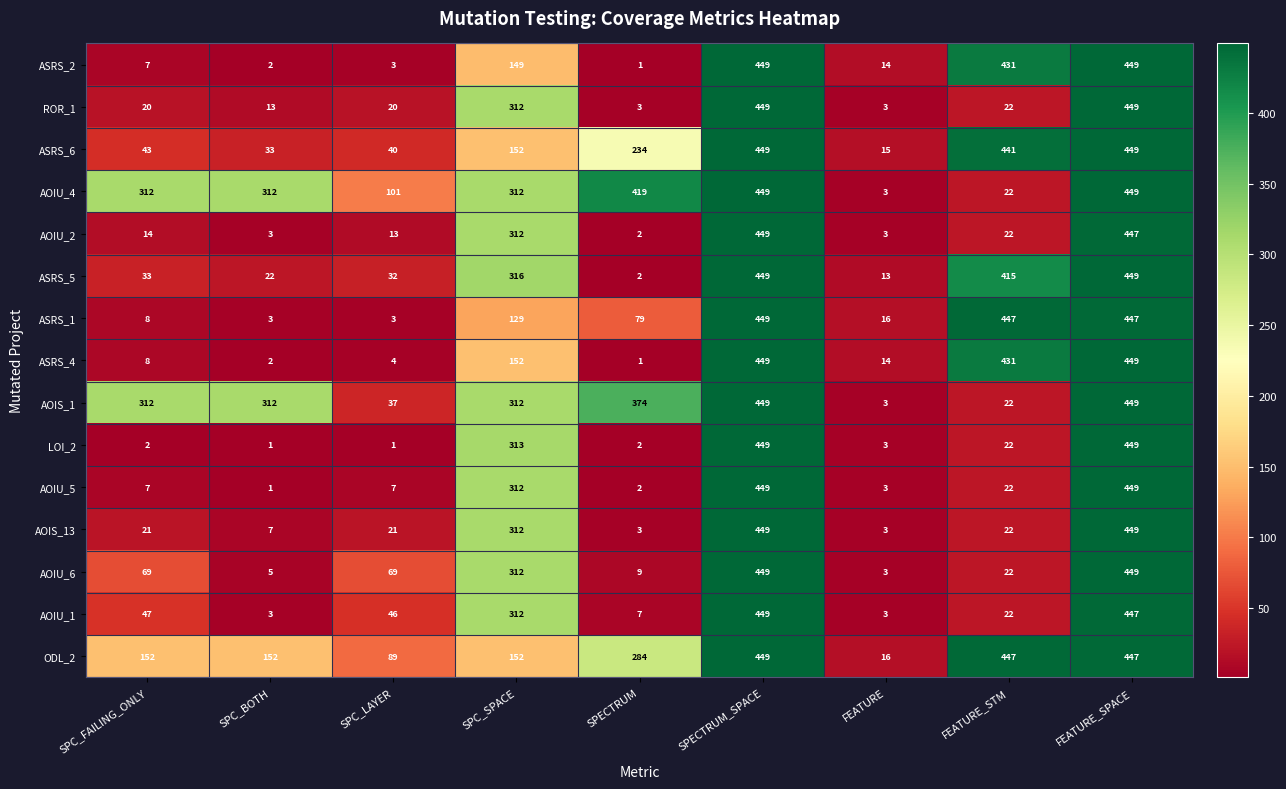

What is the spread (max minus min) of values at FEATURE_STM?

425